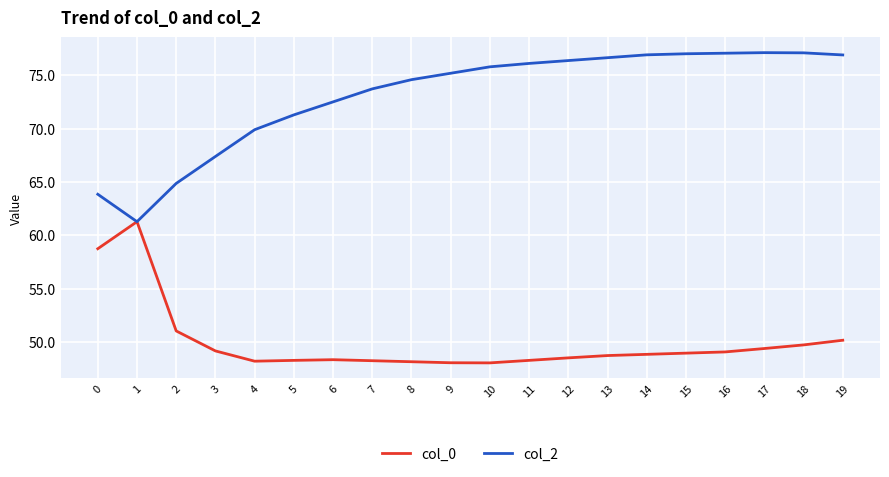

The col_0 series shows 27.7 at 4. True or false?

False